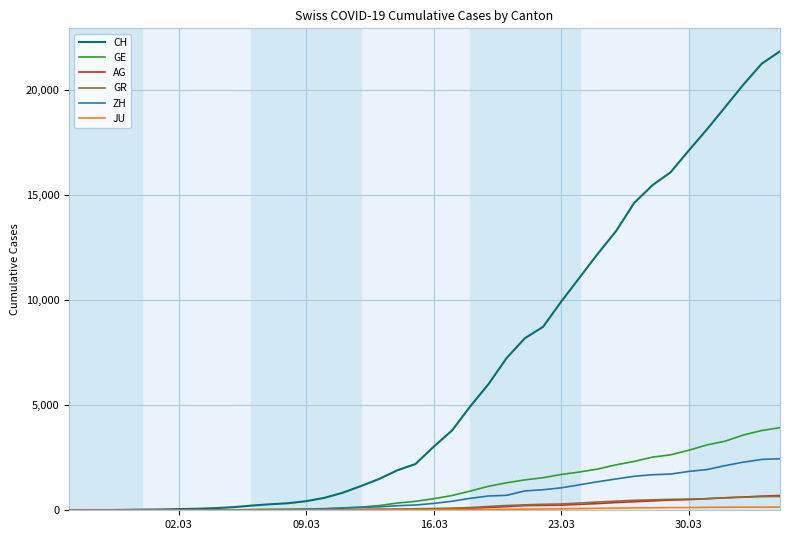

How many lines are shown in the chart?

6